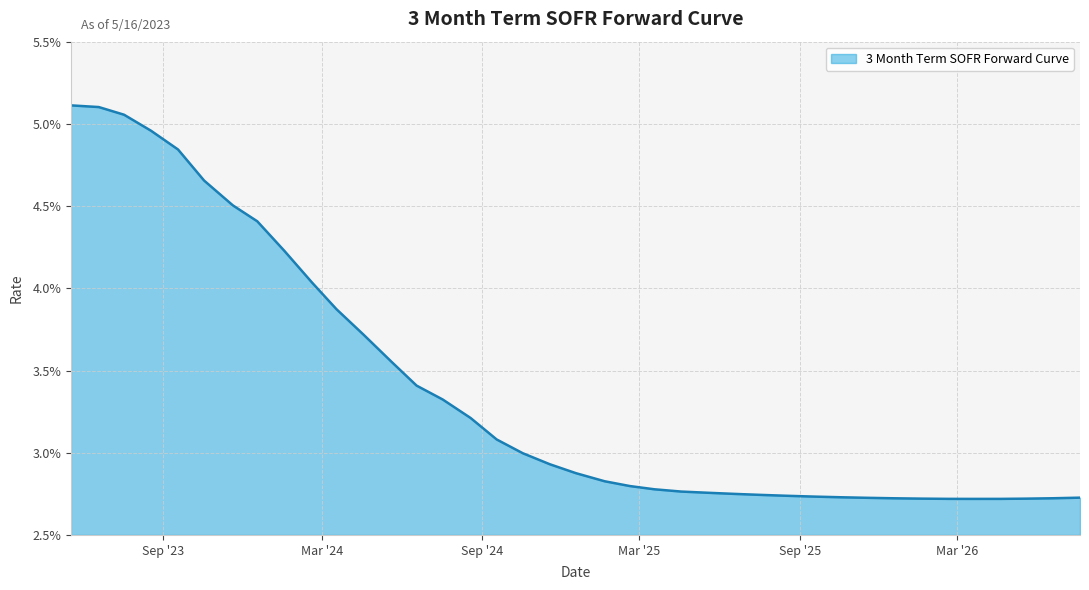

Does the chart display data point markers on the line(s)?

No